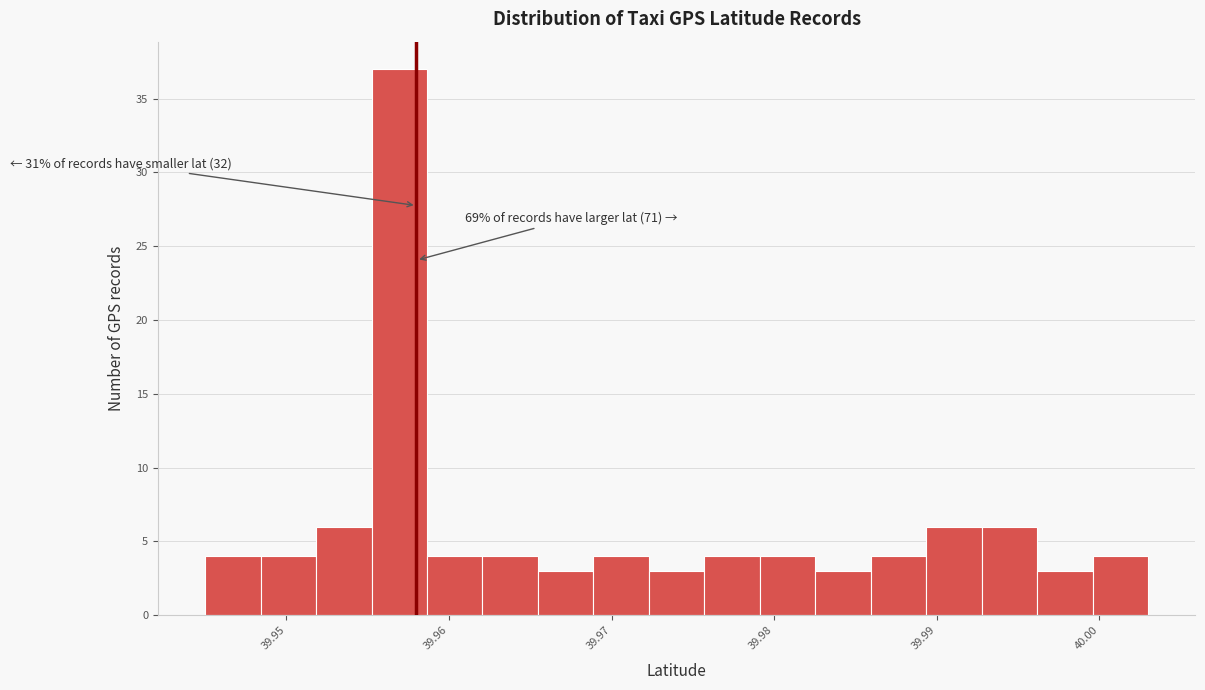

Around what value on the x-axis is the tallest bar? Give the approximate position of its centre, as read against the axis.

39.957